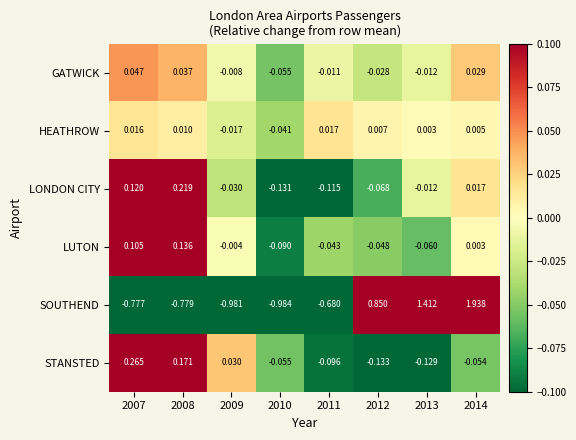

Which series has the widest spread of values?

SOUTHEND